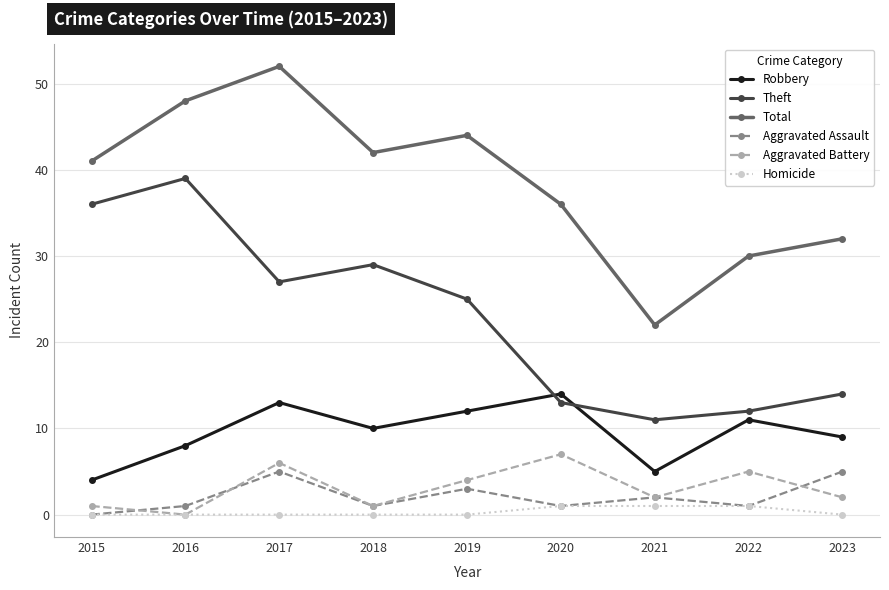

Which category has the highest value across all series?

2017